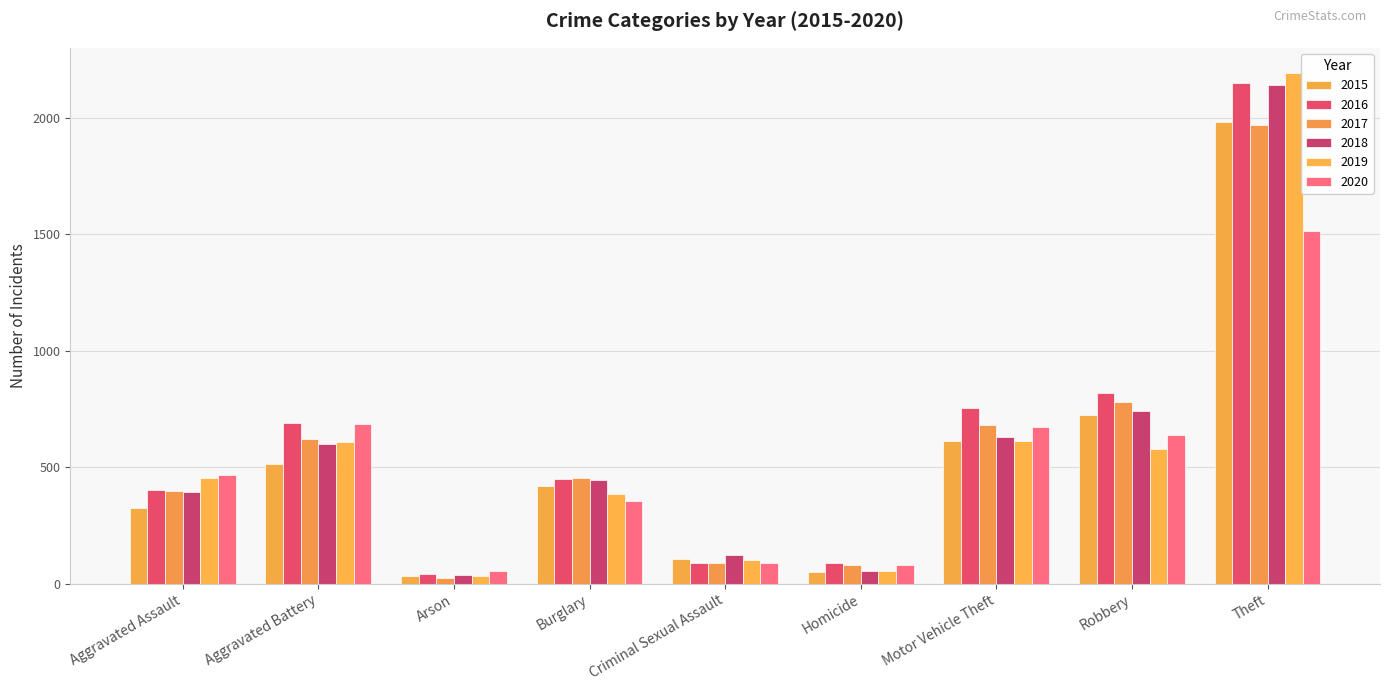

What is the maximum value for 2015?

1981